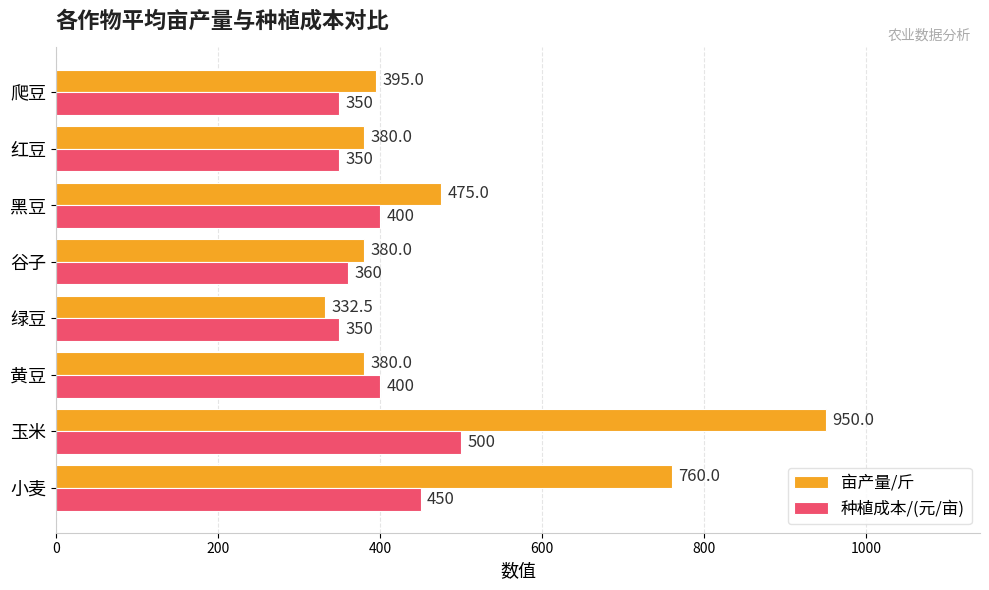

What is the minimum value shown in the chart?

332.5